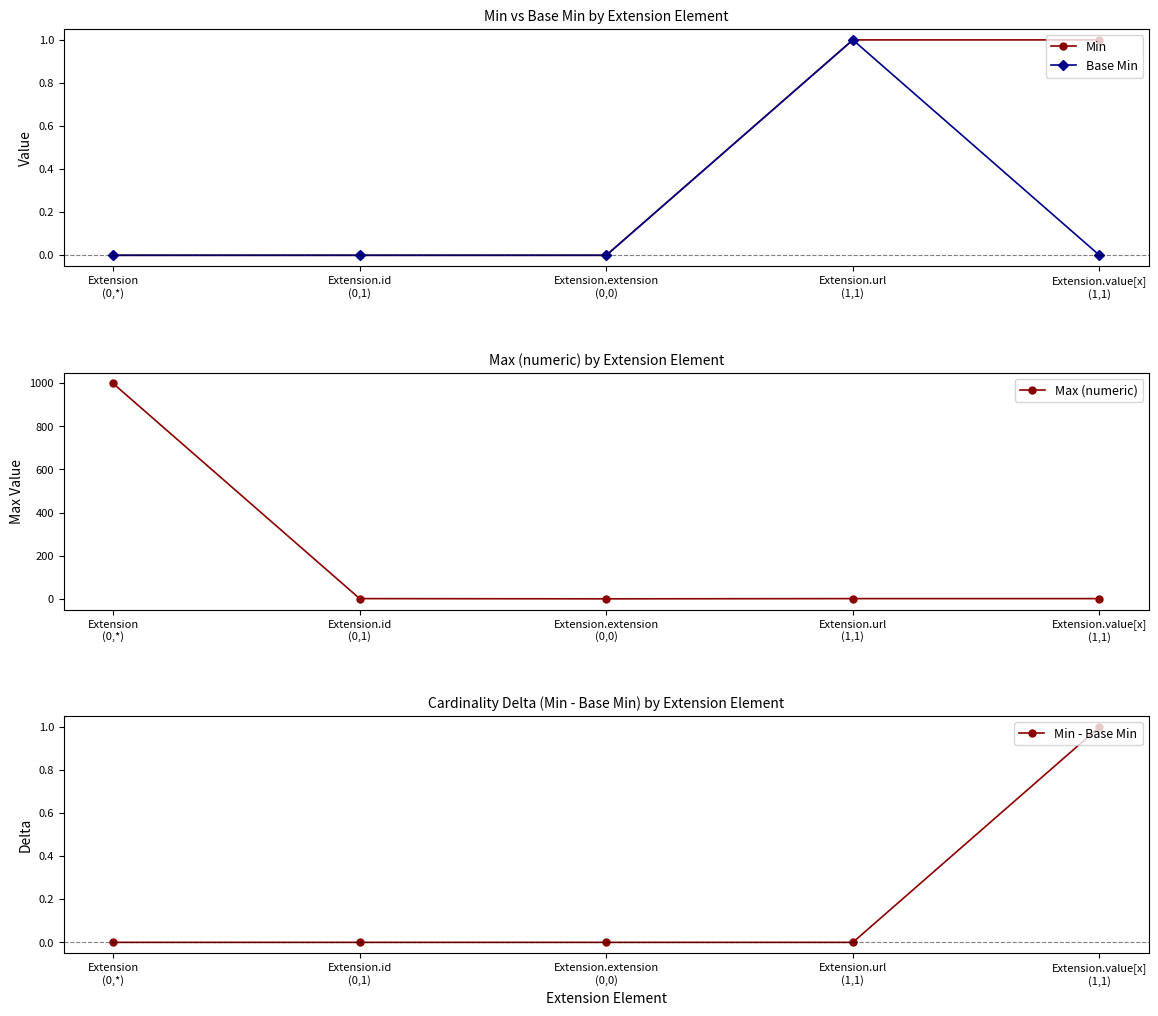

The value of Min - Base Min at Extension.extension
(0,0) is 0. True or false?

False